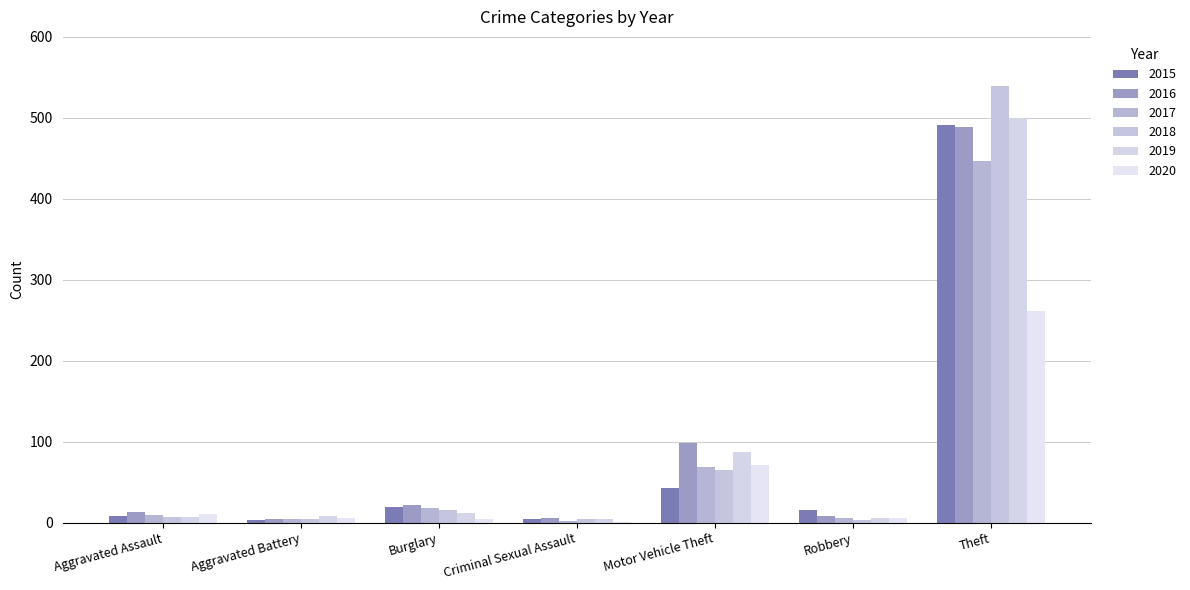

Is the value of 2015 at Aggravated Assault greater than the value of 2018 at Criminal Sexual Assault?

Yes